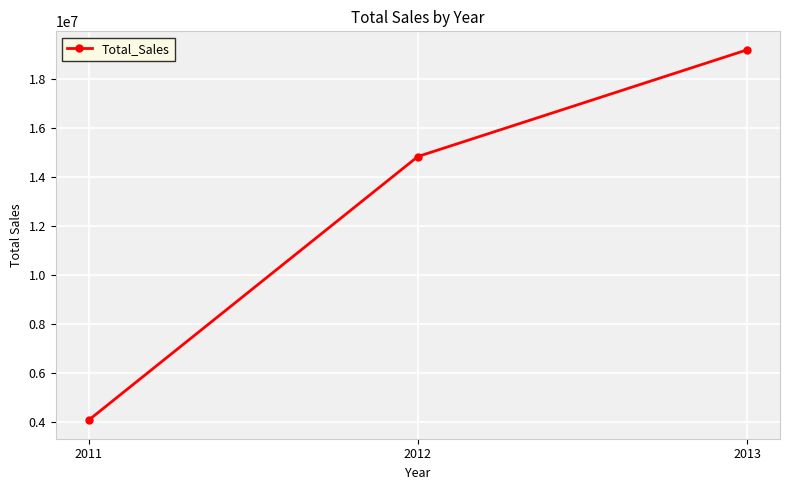

Reading left to right, transcribe all the data shown in this chart.

4086073.9	14845275.5	19199318.9